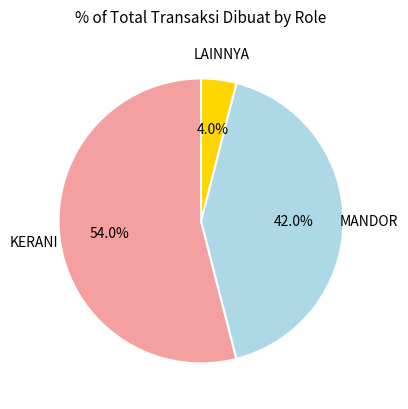

Combined, what portion of the pie is LAINNYA and MANDOR?

46.0%